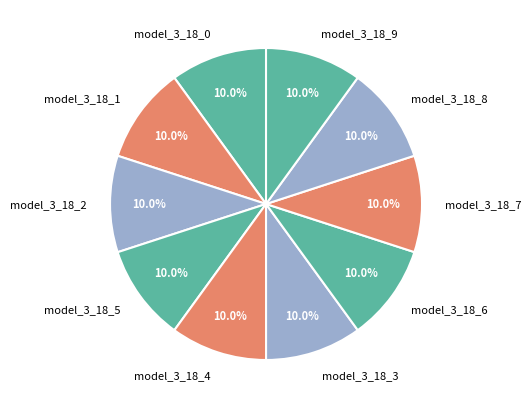

Is the sum of model_3_18_1 and model_3_18_0 greater than half?

No